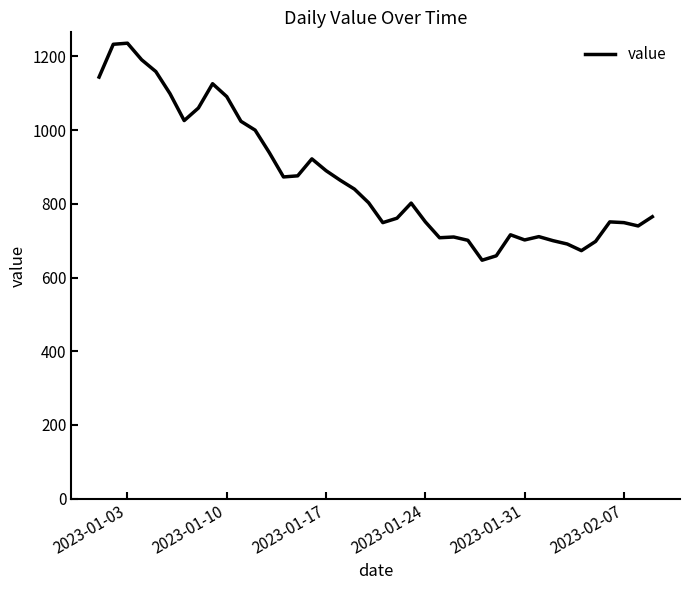

Count the number of data series in this chart.

1